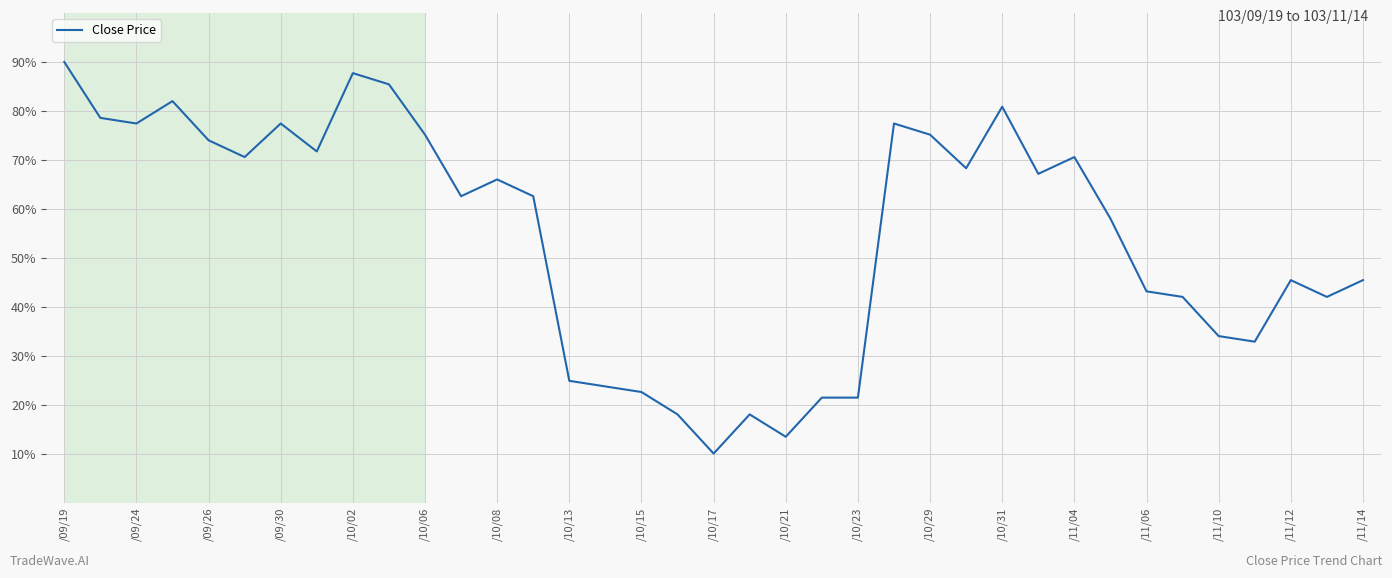

True or false: there are more than 2 points higher than both neighbors.

True